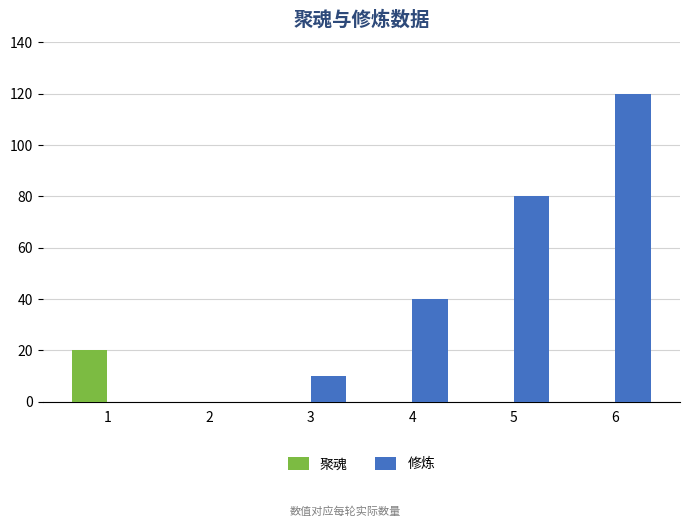

Which series changed the most between 3 and 5?

修炼